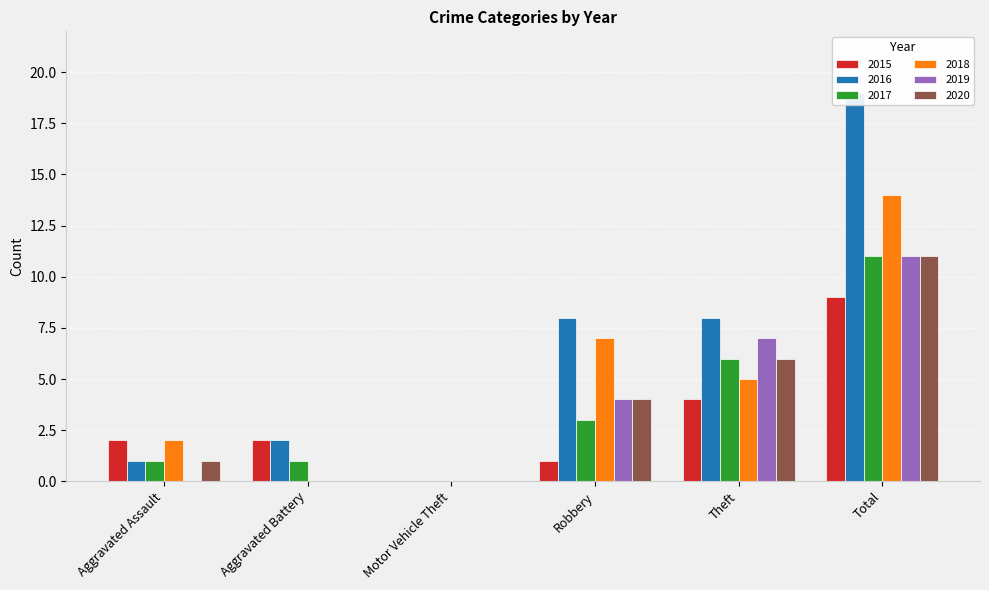

List the labels in order of 2020 value, smallest first.

Aggravated Battery, Motor Vehicle Theft, Aggravated Assault, Robbery, Theft, Total